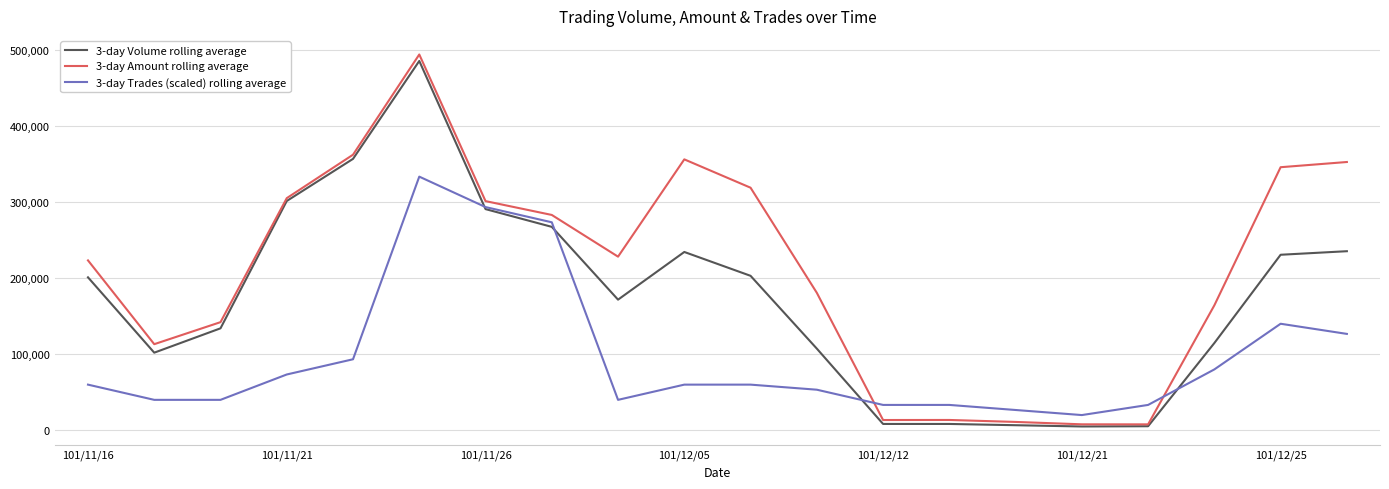

Does the chart have visible grid lines?

Yes